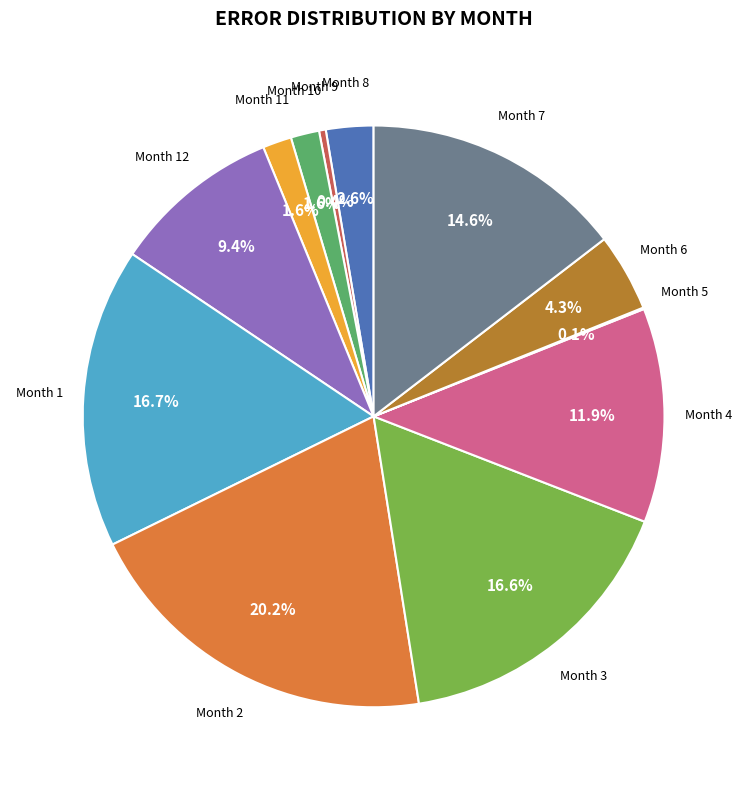

Is there a majority slice in this chart?

No